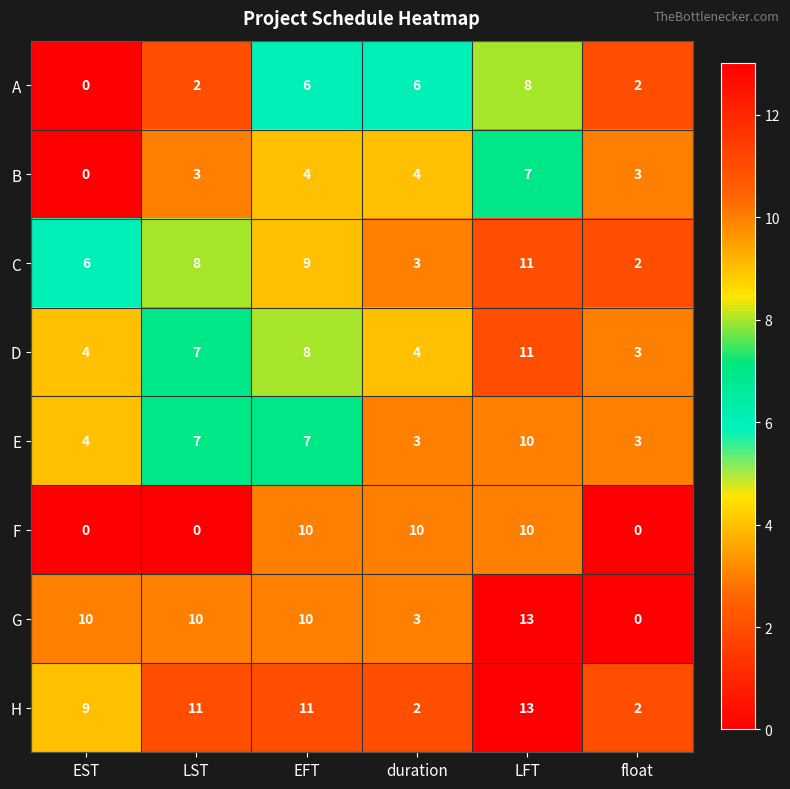

Which series has the widest spread of values?

G